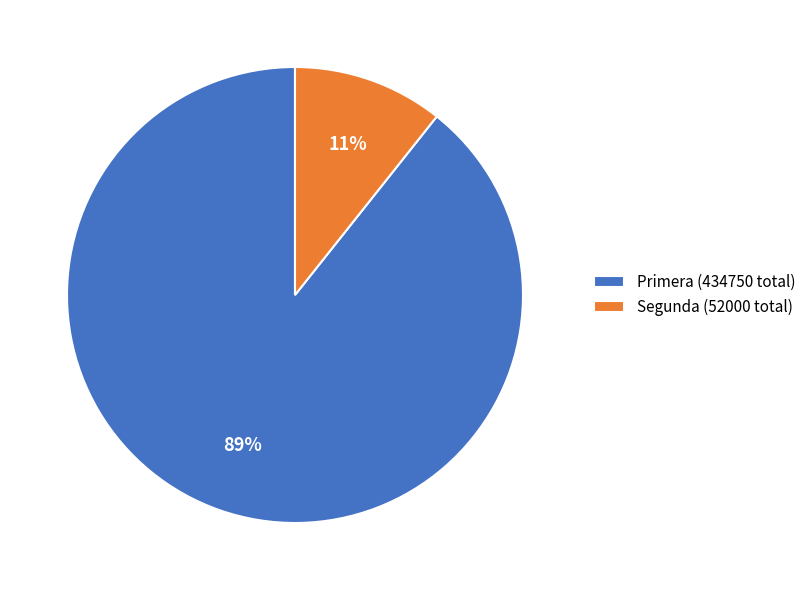

To the nearest percent, what portion does Segunda (52000 total) represent?

11%